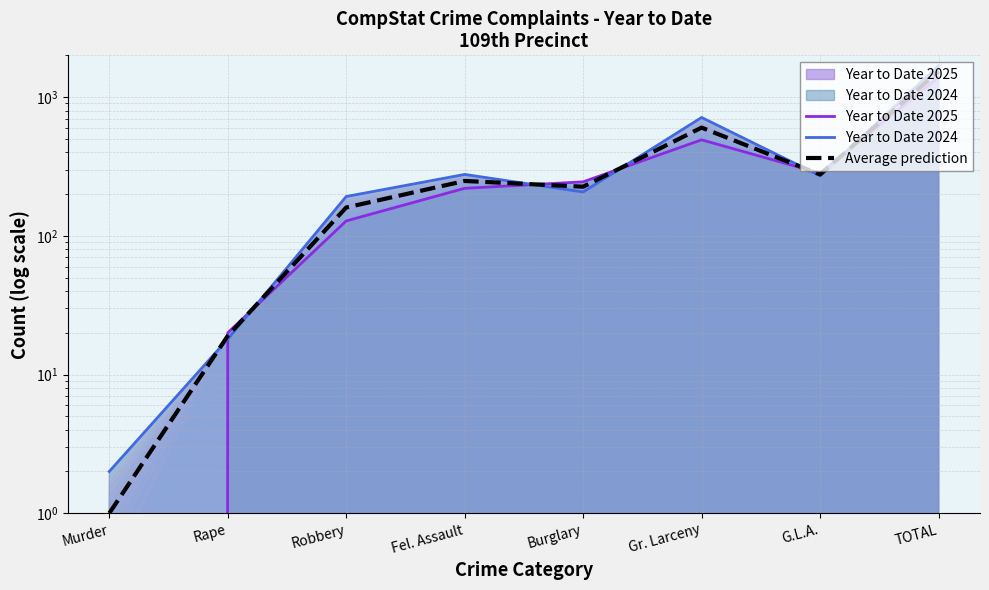

Is it true that Year to Date 2025 equals 245.0 at Burglary?

True